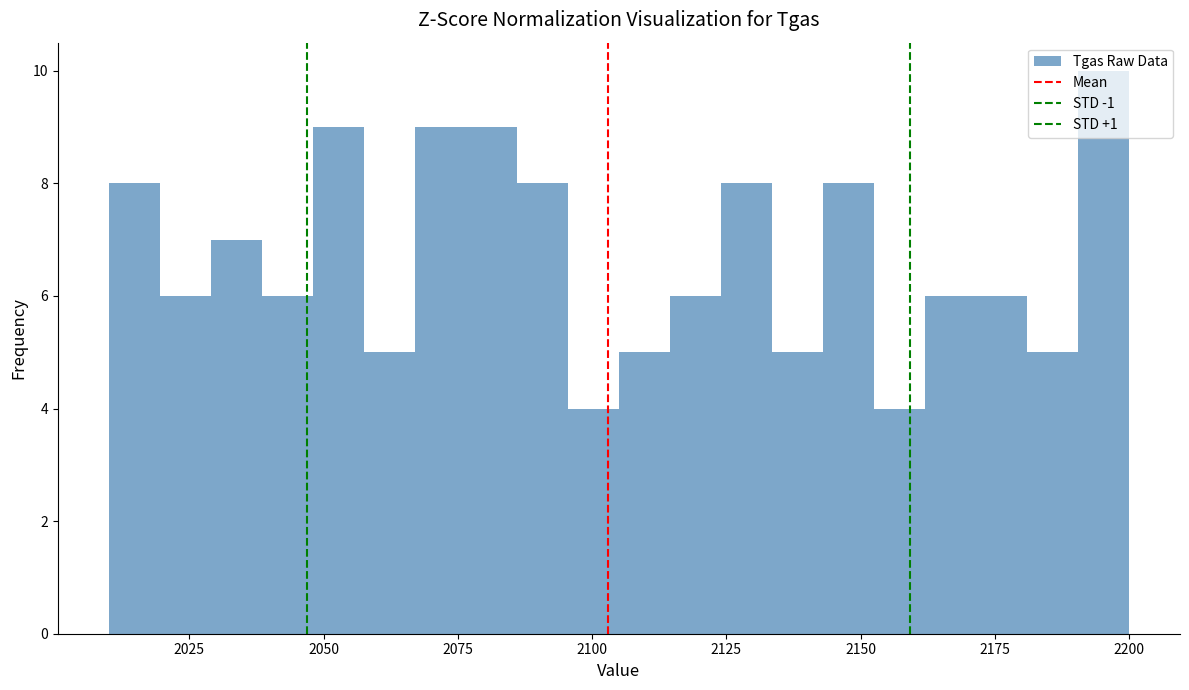

Around what value on the x-axis is the tallest bar? Give the approximate position of its centre, as read against the axis.

2195